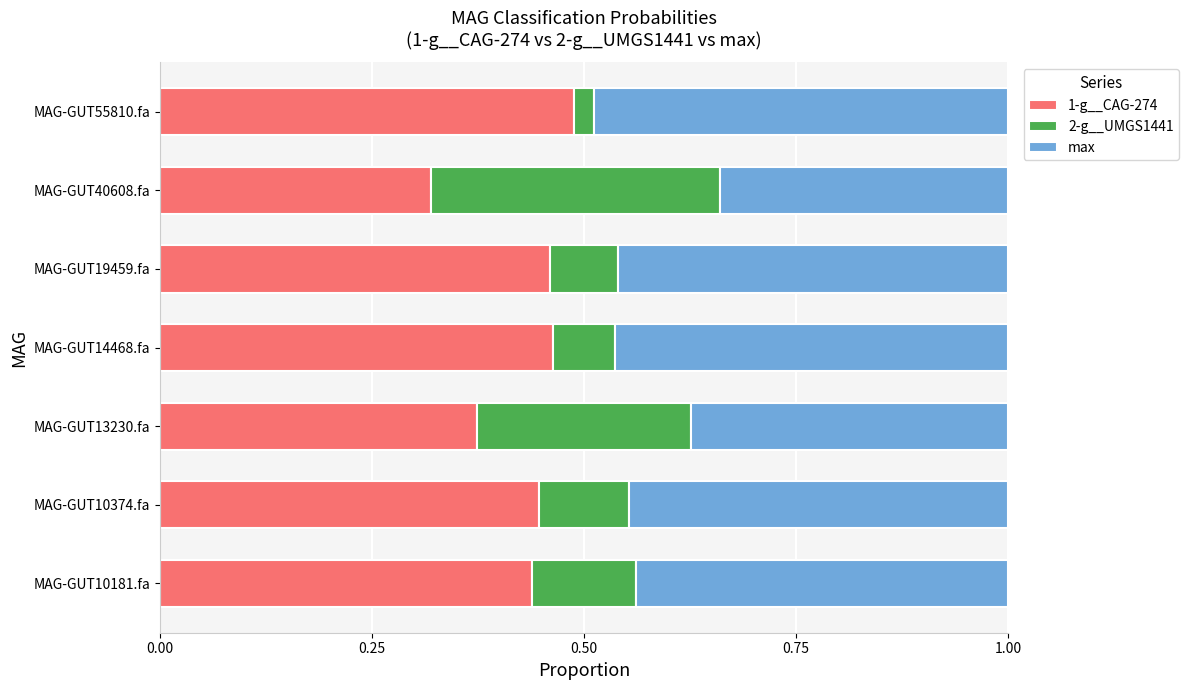

What is the sum of the 1-g__CAG-274 values at MAG-GUT55810.fa and MAG-GUT10181.fa?

0.9